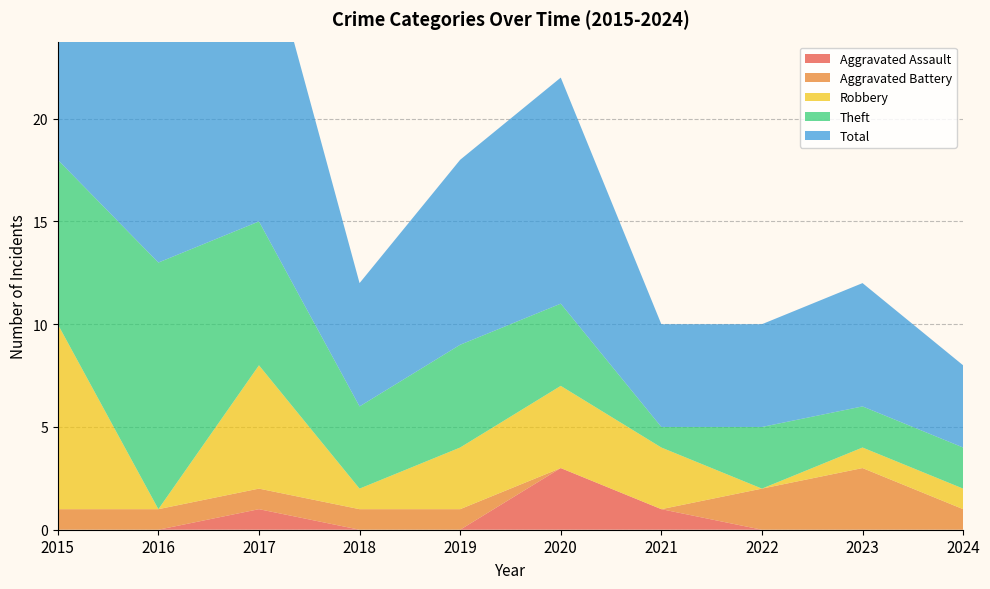

Reading right to left, transcribe all the data shown in this chart.

Aggravated Assault: 0	0	0	1	3	0	0	1	0	0
Aggravated Battery: 1	3	2	0	0	1	1	1	1	1
Robbery: 1	1	0	3	4	3	1	6	0	9
Theft: 2	2	3	1	4	5	4	7	12	8
Total: 4	6	5	5	11	9	6	15	13	19